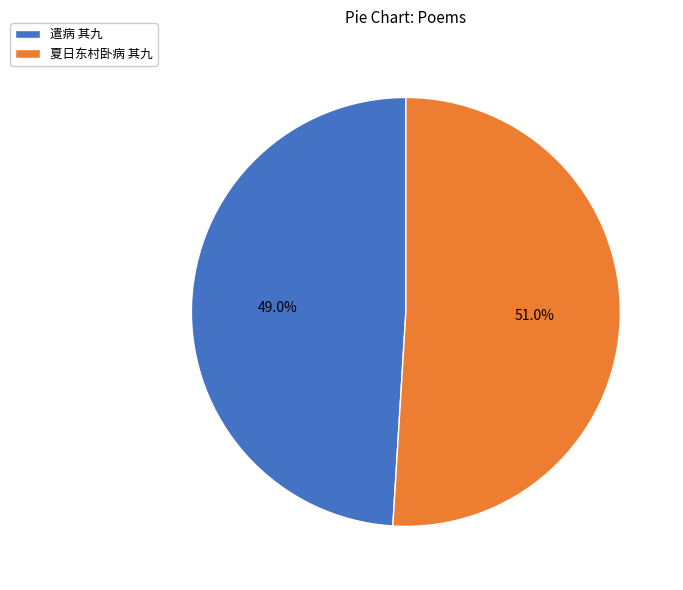

Is 遣病 其九 the majority of the pie?

No